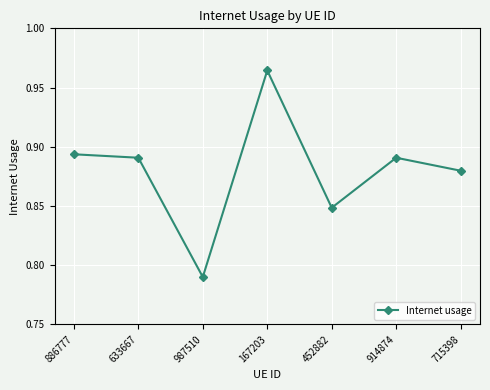

Between 886777 and 167203, which is larger?

167203